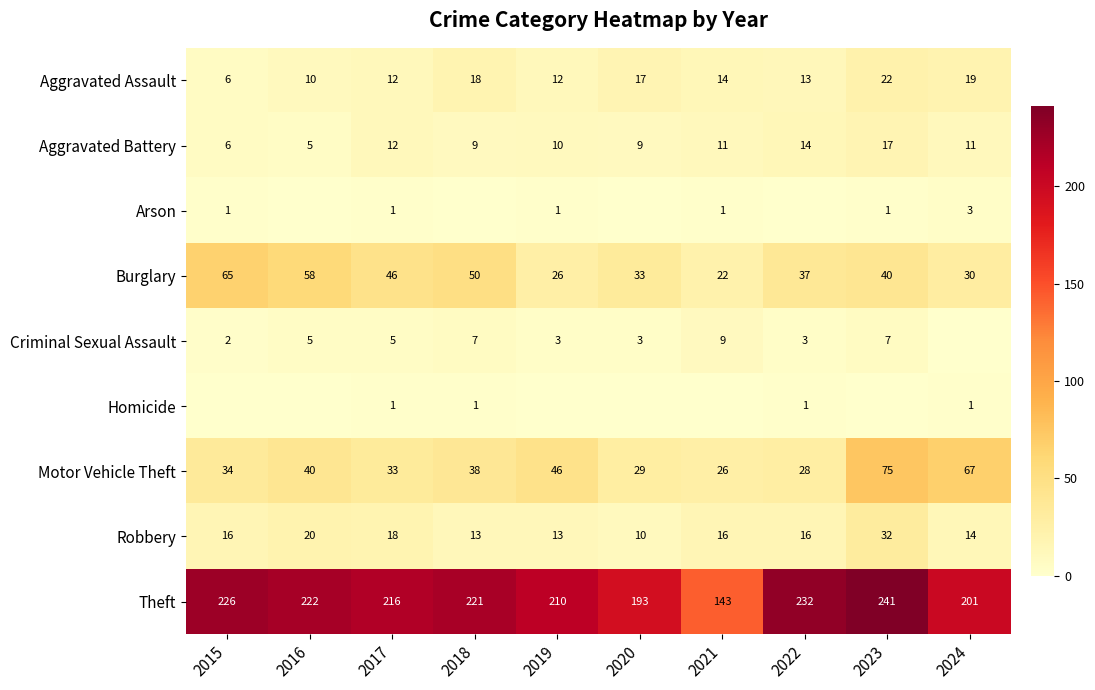

What is the sum of the Robbery values at 2018 and 2022?

29